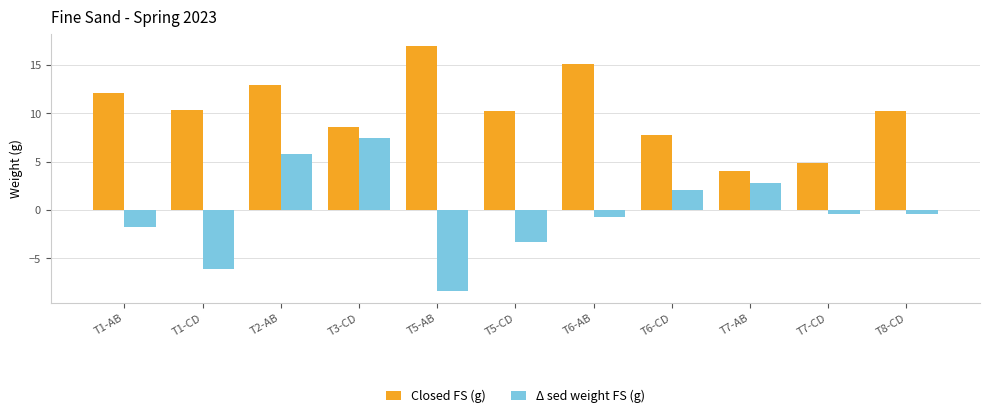

True or false: Closed FS (g) has a value of 8.6 at T3-CD.

True